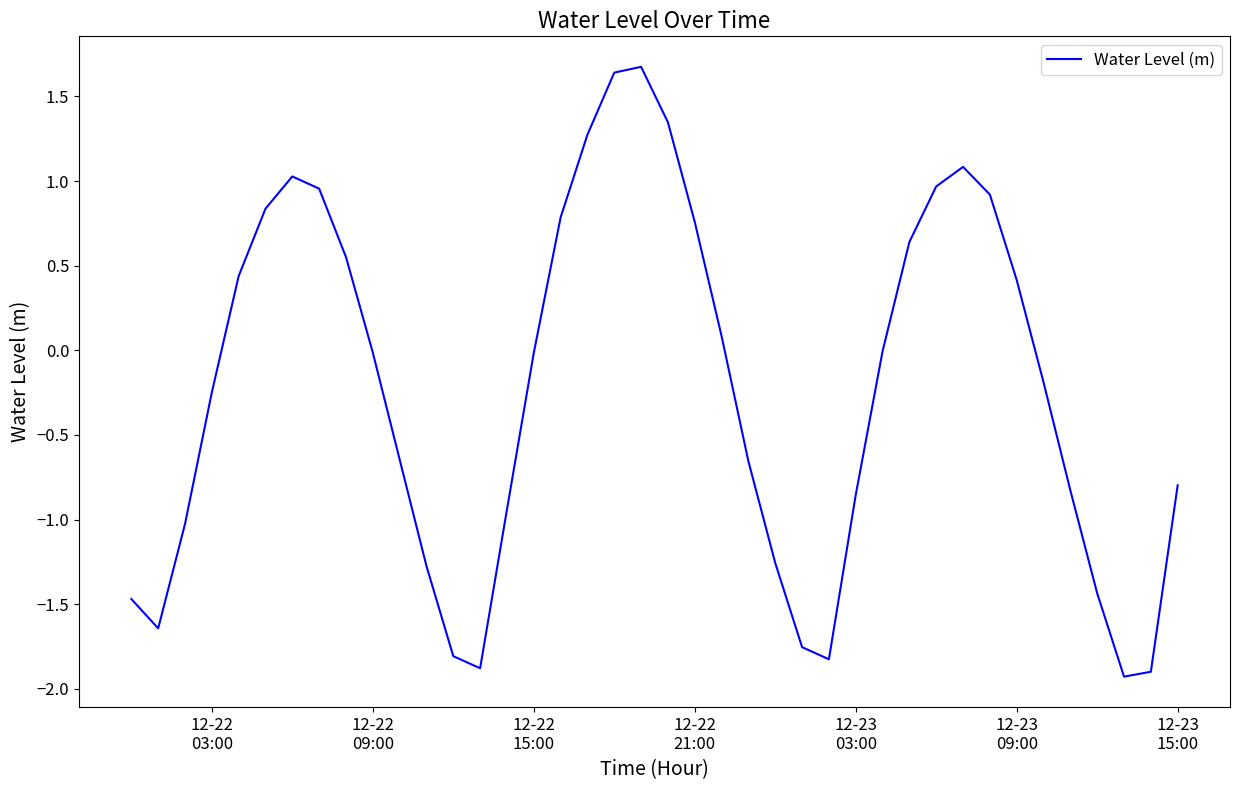

What is the smallest value displayed?

-1.9